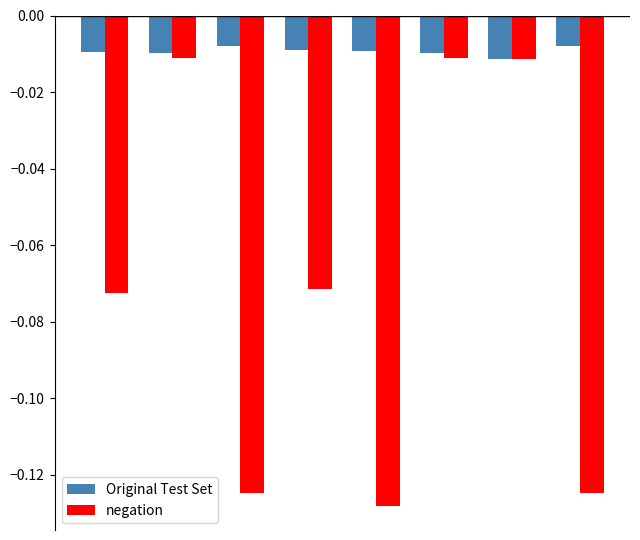

List the series in order of their overall mean, lowest first.

negation, Original Test Set